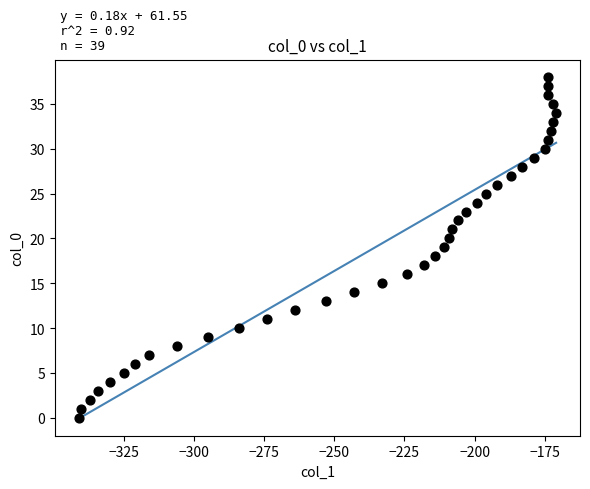

What is the range of X values (max minus min)?

170